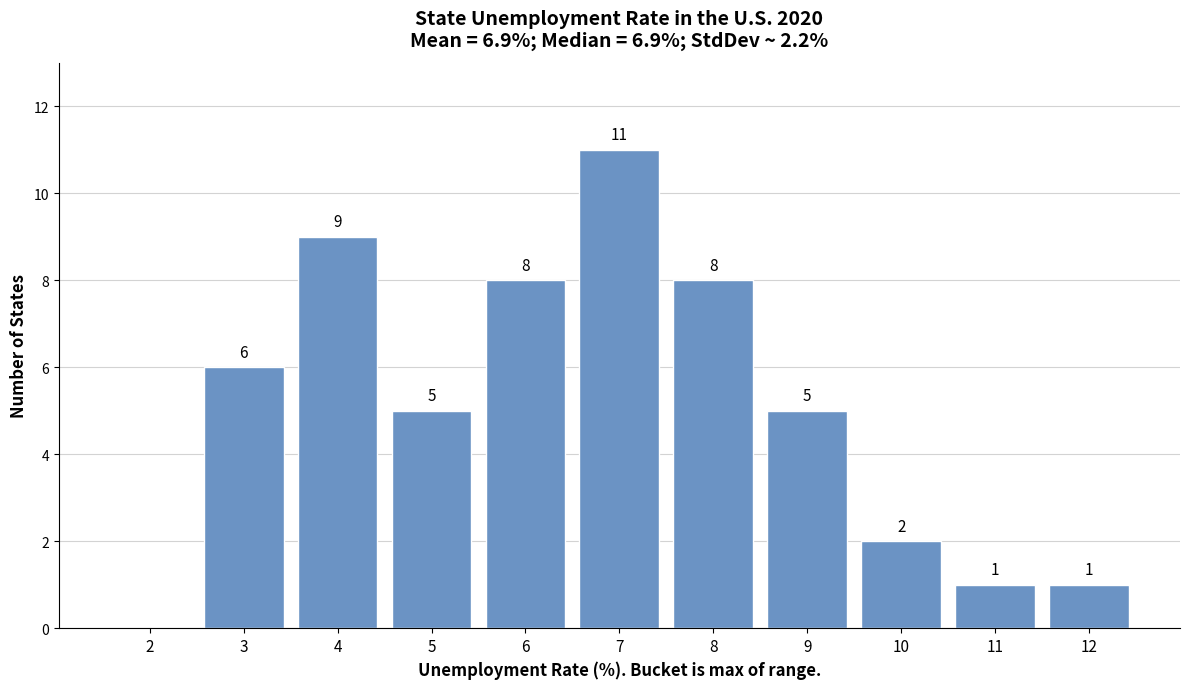

Reading left to right, extract all data points from this chart.

2=0	3=6	4=9	5=5	6=8	7=11	8=8	9=5	10=2	11=1	12=1